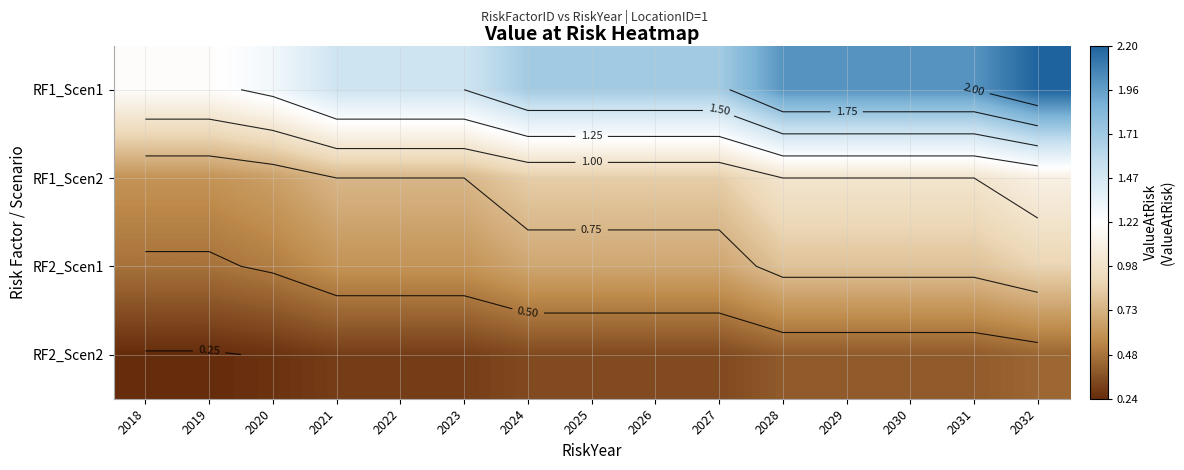

Which has a higher value, 2023 or 2031?

2031